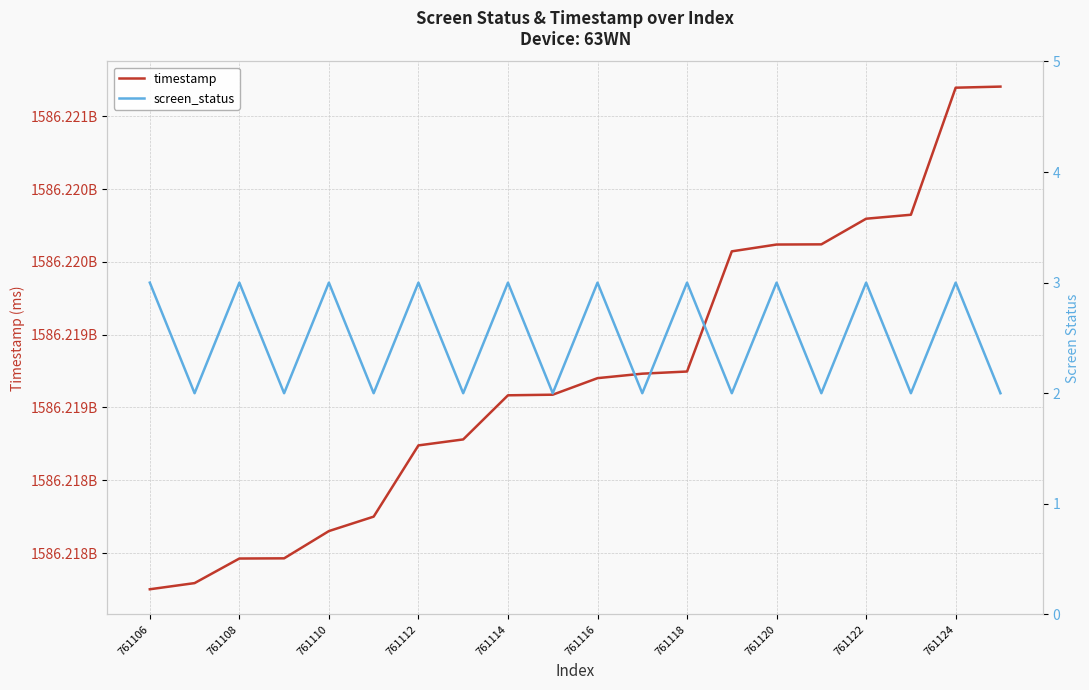

What is the sum of all screen_status values?

50